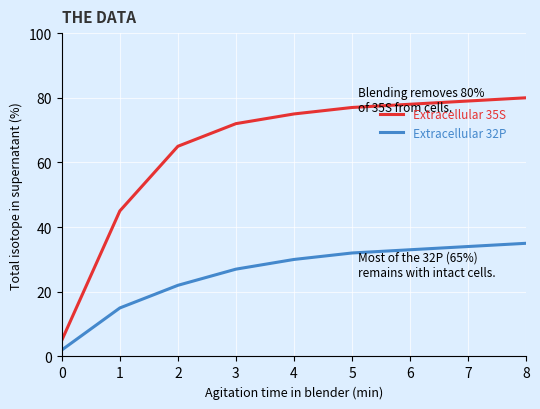

Reading left to right, transcribe all the data shown in this chart.

Extracellular 35S: 0=5	1=45	2=65	3=72	4=75	5=77	6=78	7=79	8=80
Extracellular 32P: 0=2	1=15	2=22	3=27	4=30	5=32	6=33	7=34	8=35